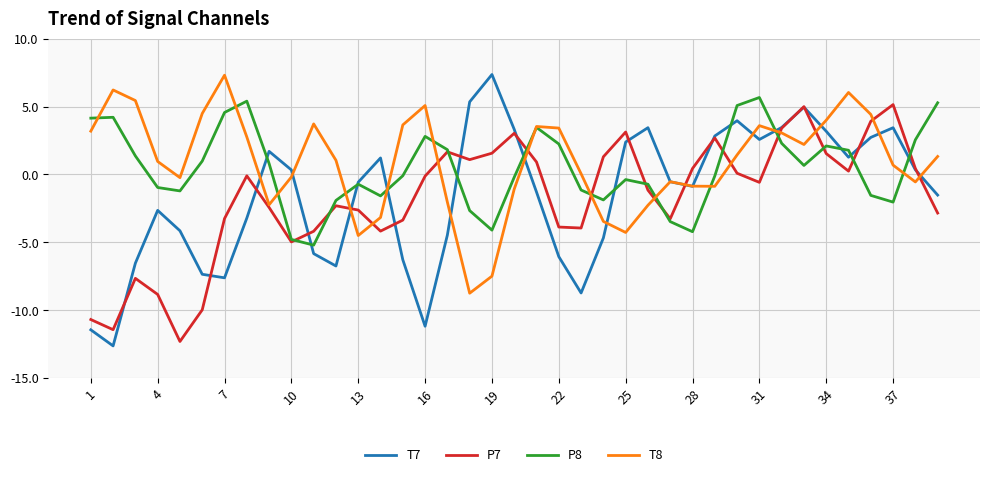

What is the lowest value of the T8 series?

-8.7